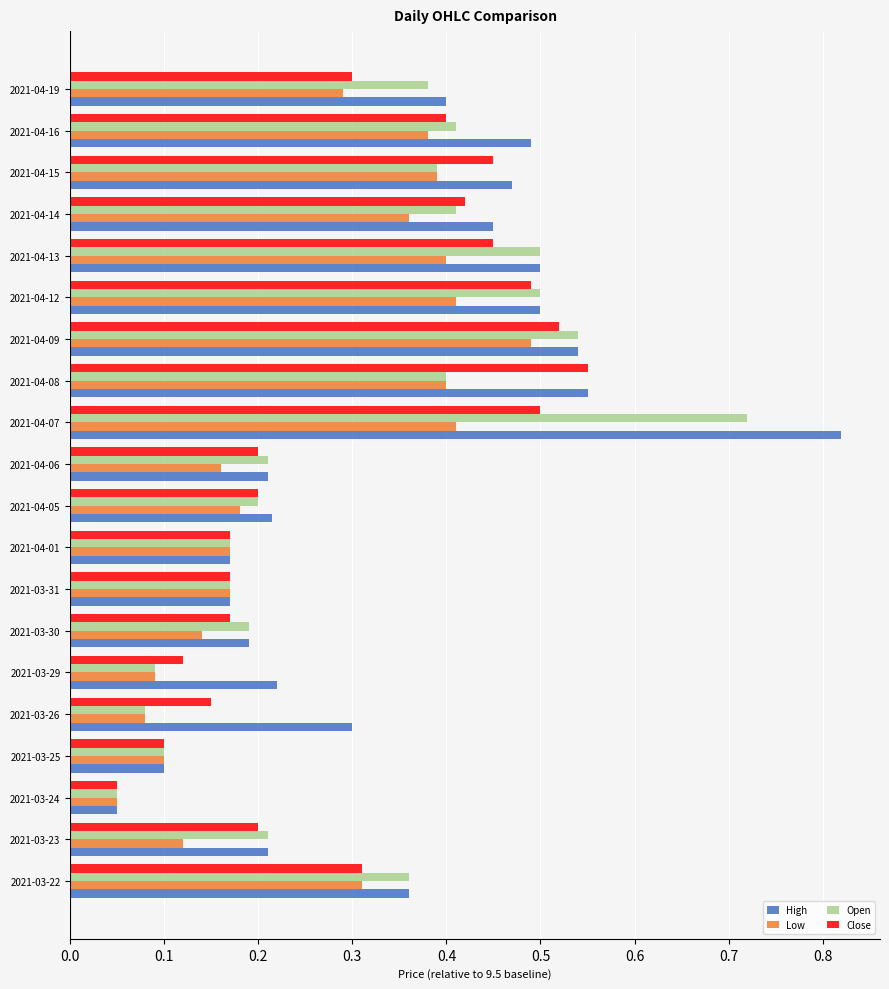

Is it true that Close equals 0.0 at 2021-04-05?

False